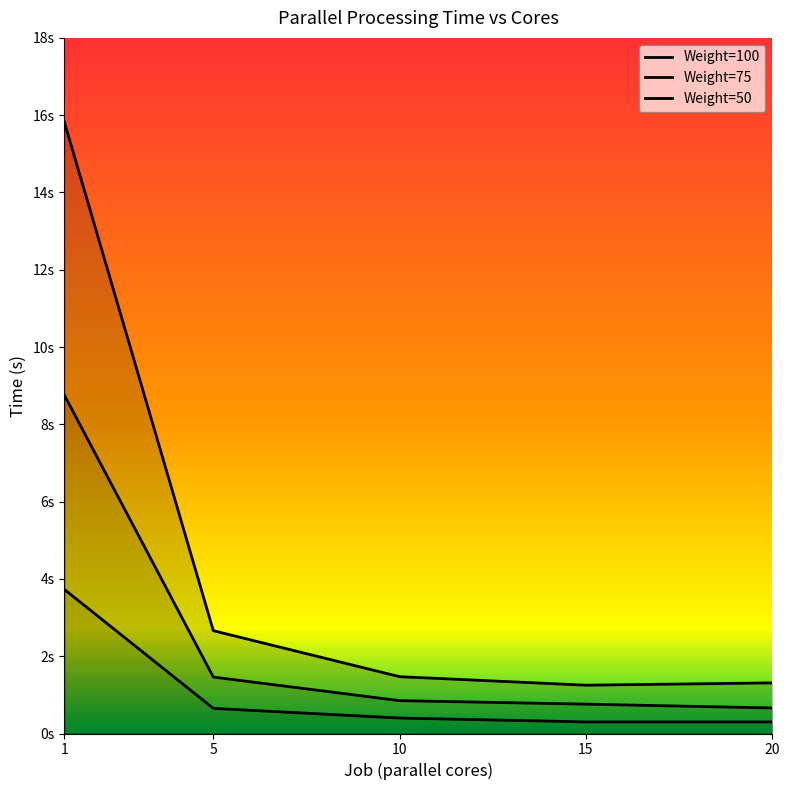

Does the chart display data point markers on the line(s)?

No